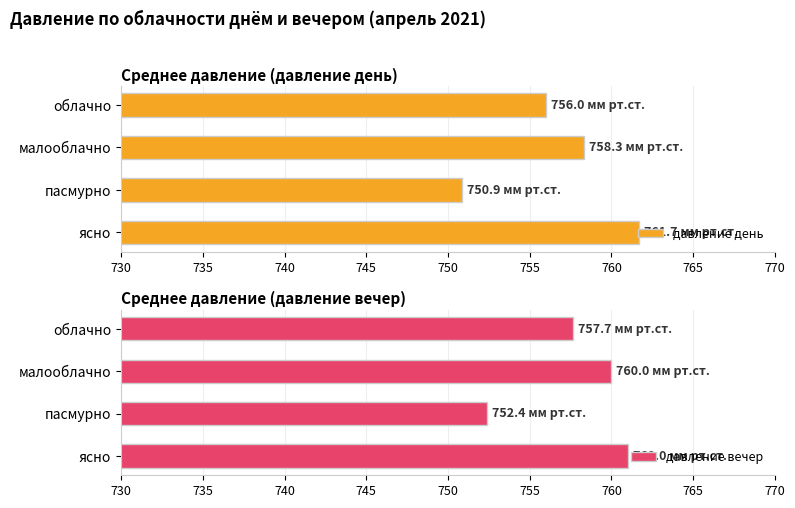

Read the давление день value at малооблачно.

758.3